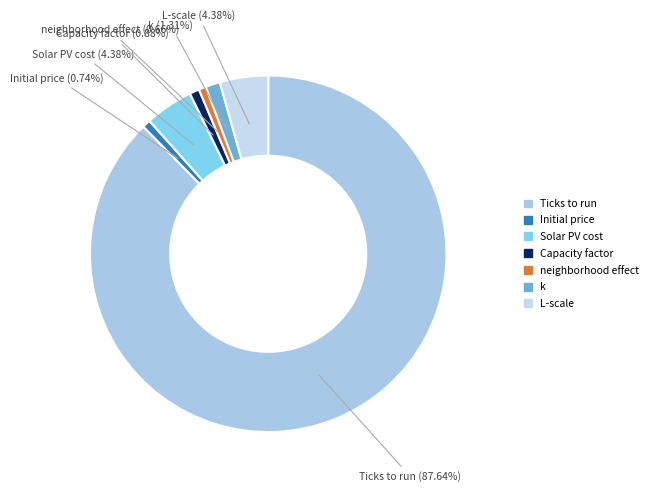

Between Initial price and L-scale, which is larger?

L-scale